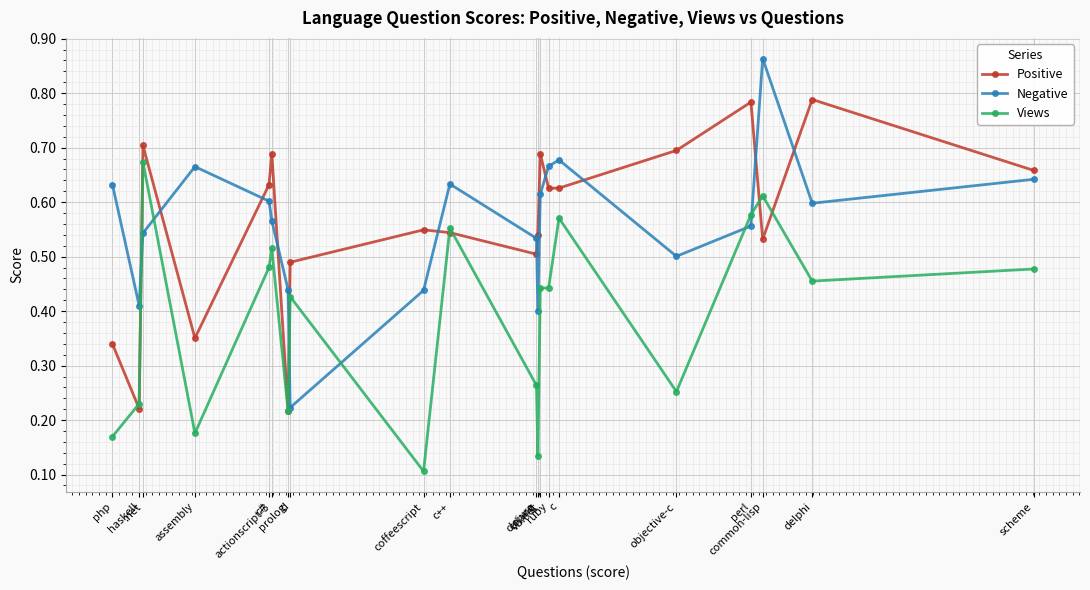

What is the difference between the maximum and minimum values in the Negative series?

0.6